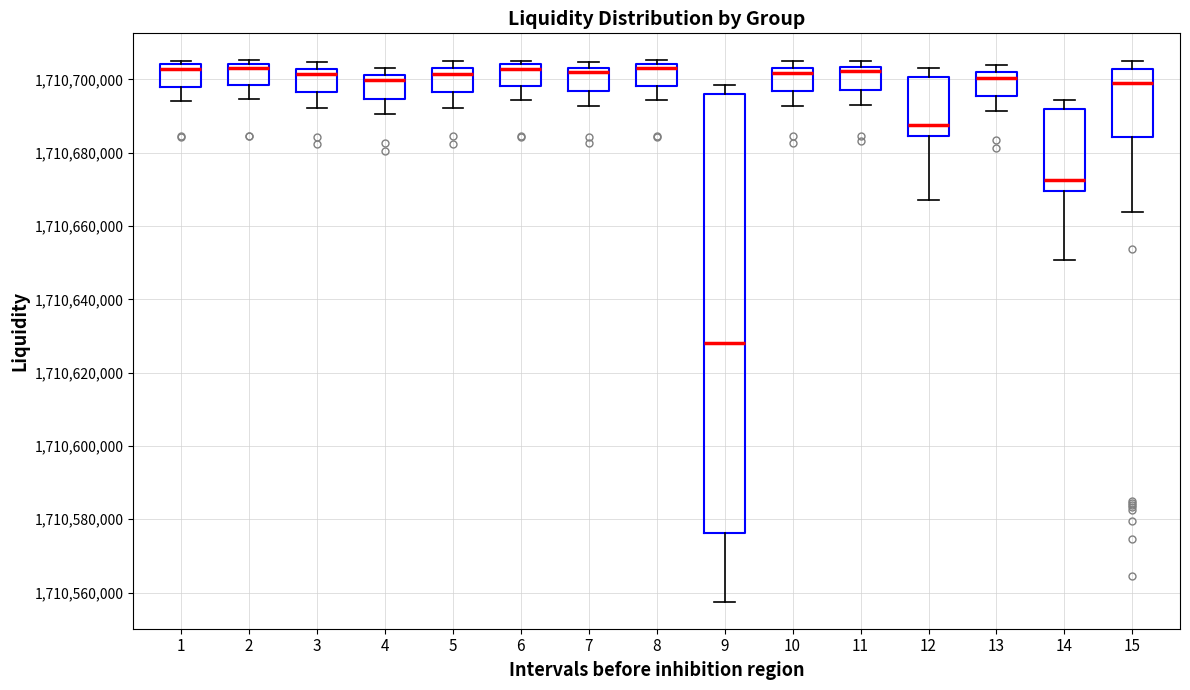

Where does the median line of the box at x = 4 sit on the y-axis? The values are not printed on the chart, so give them approximately, as read against the axis.

1710700000